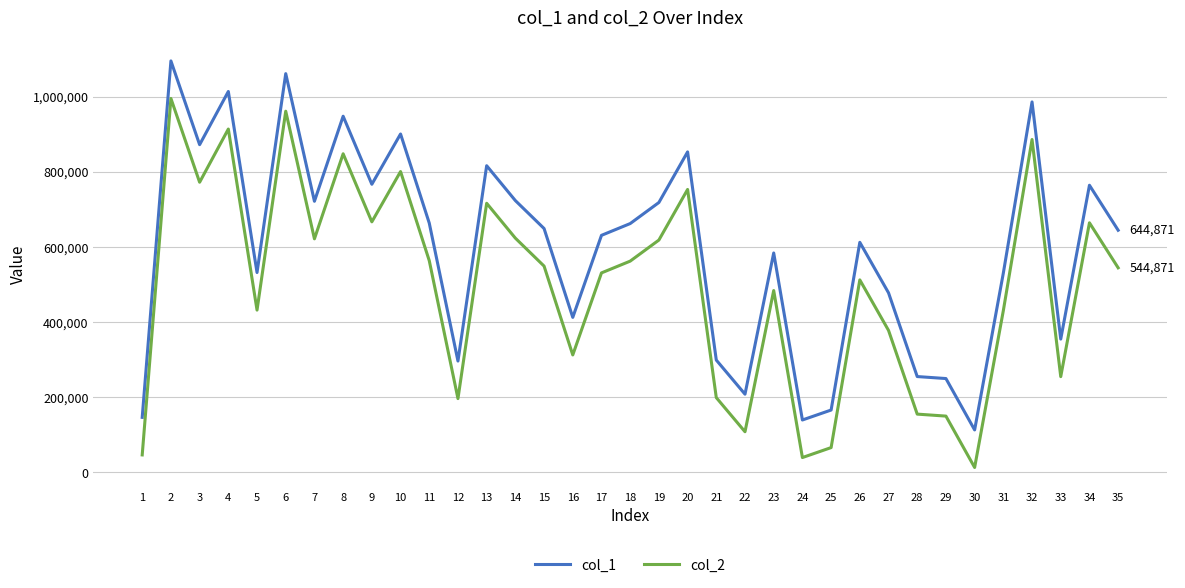

Rank the series by their average value, from highest to lowest.

col_1, col_2